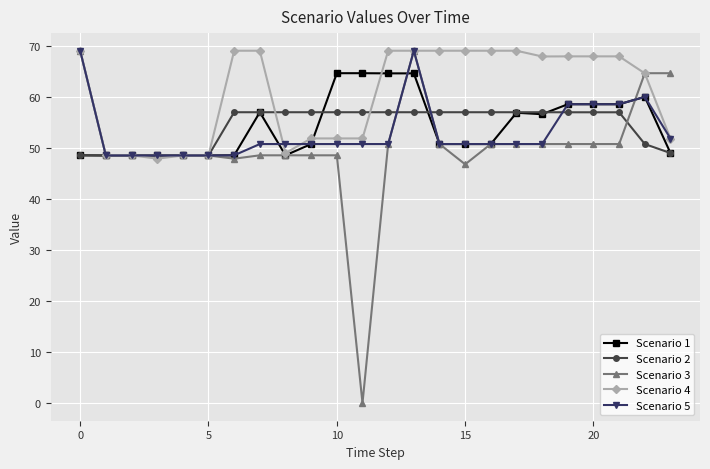

What is the value of the Scenario 1 point at the 21st from the left?

58.6